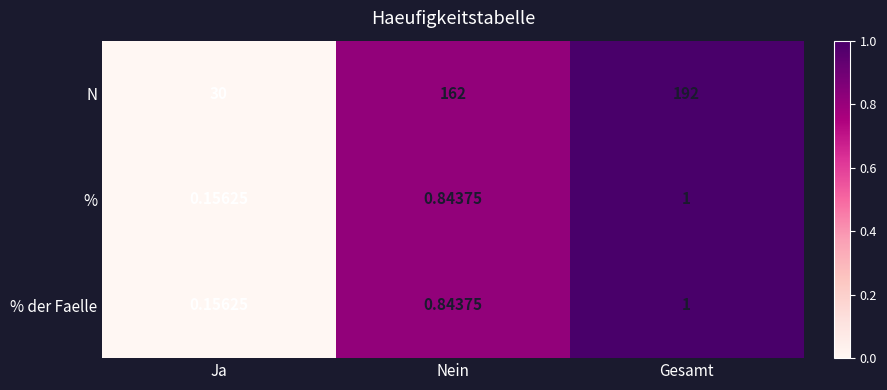

Where is % der Faelle nearest to the value 0?

Ja